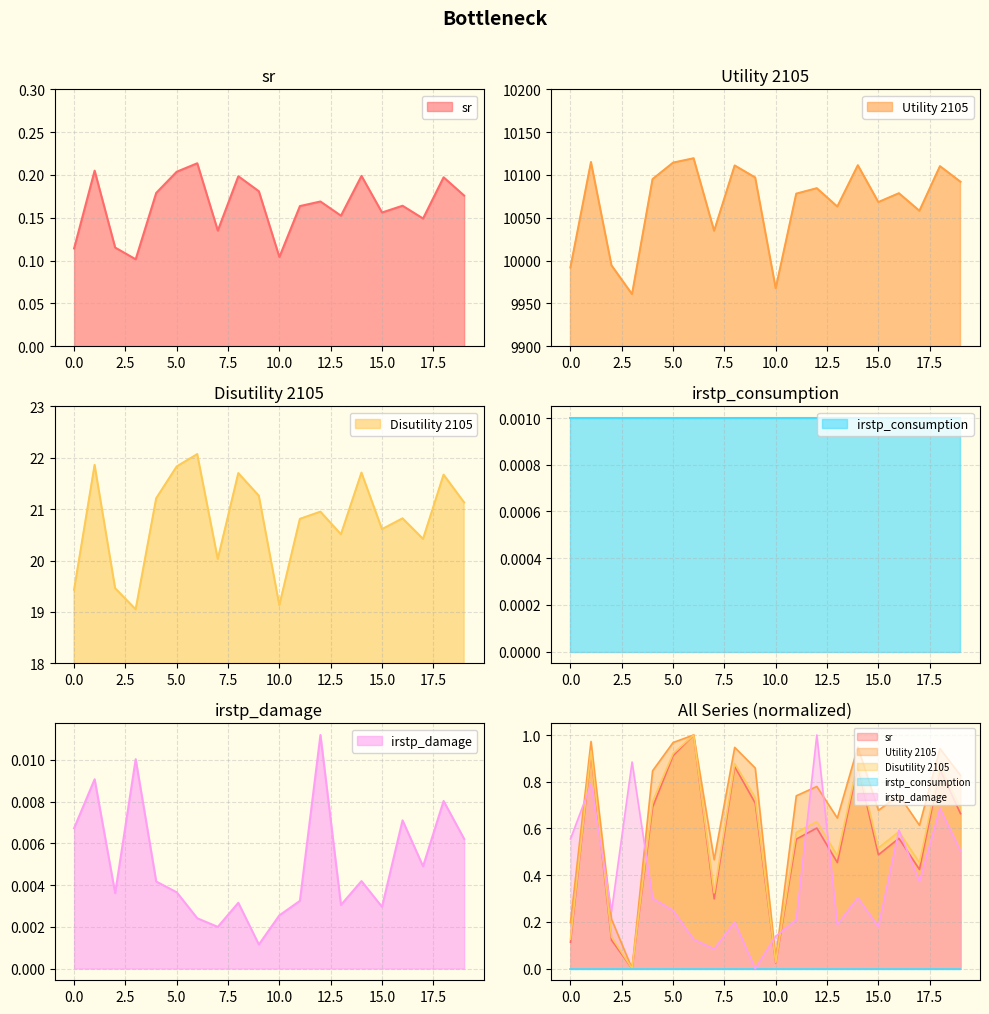

At which category is the sum across all series the highest?

6